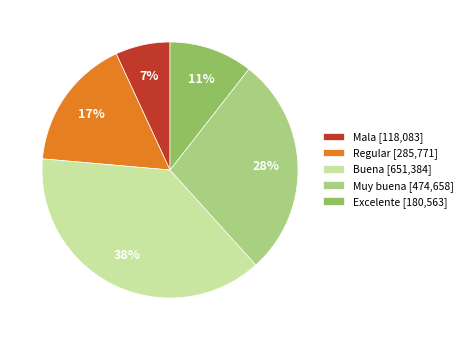

What is the largest slice in the pie chart?

Buena